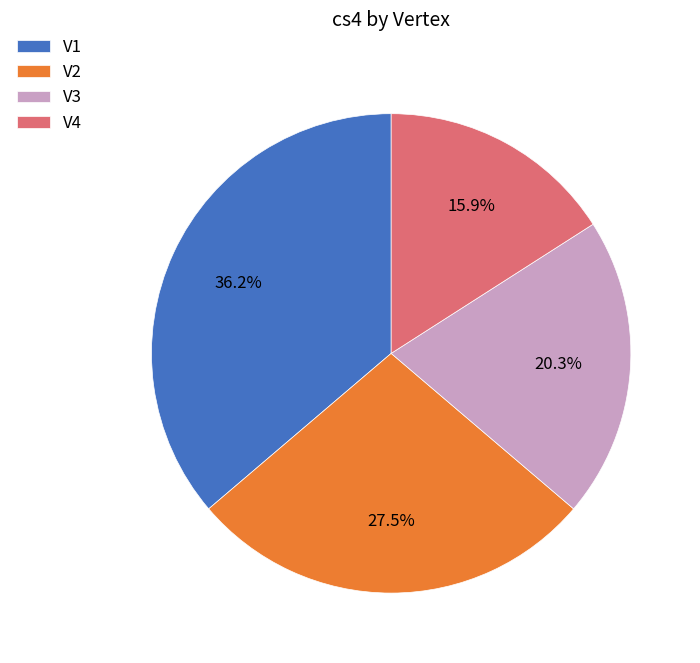

Approximately how many times larger is the value at V2 compared to V1?

0.8